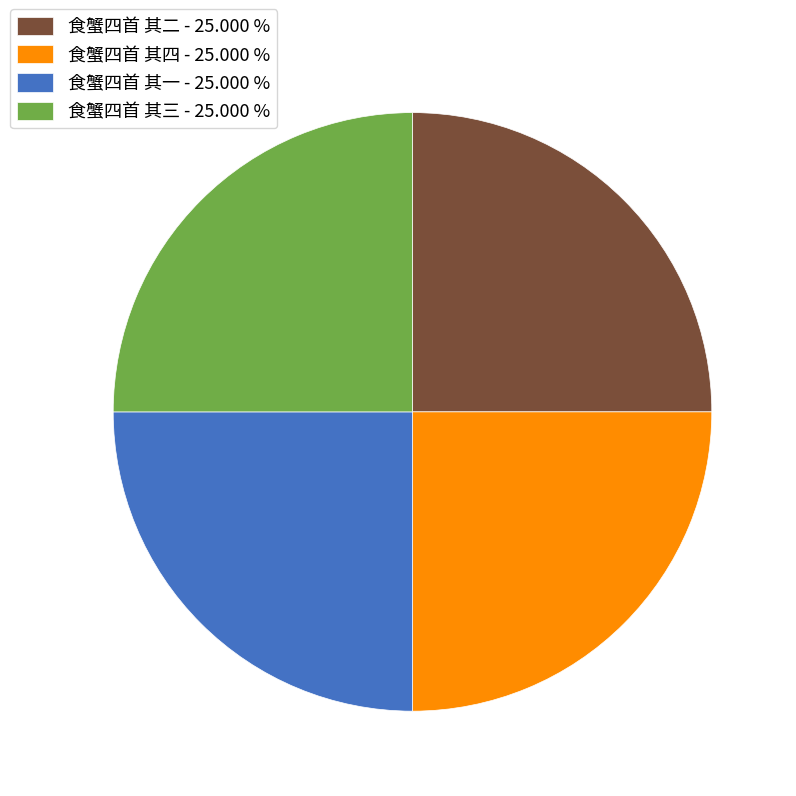

Approximately how many times larger is the value at 食蟹四首 其二 - 25.000 % compared to 食蟹四首 其四 - 25.000 %?

1.0